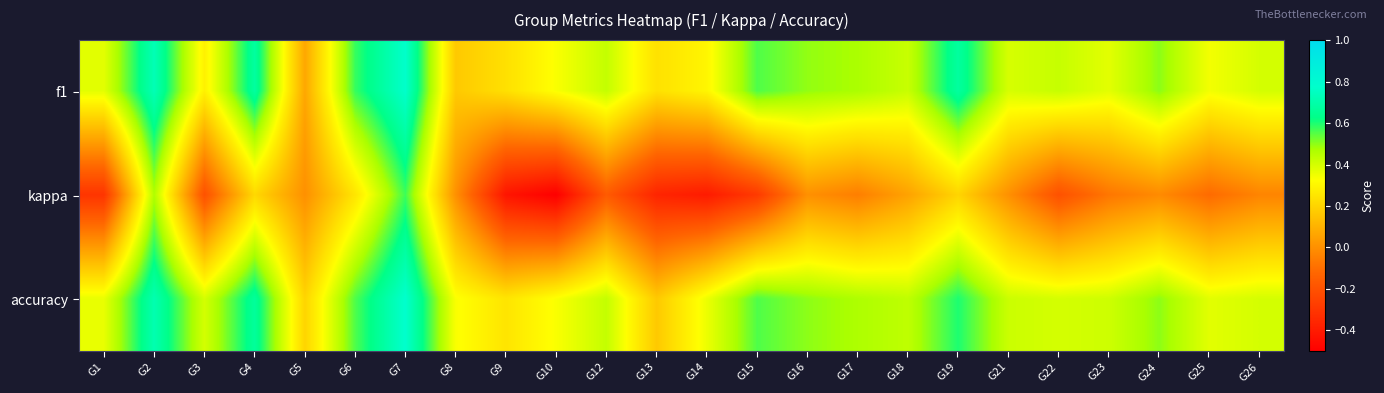

At which category is the sum across all series the highest?

G7